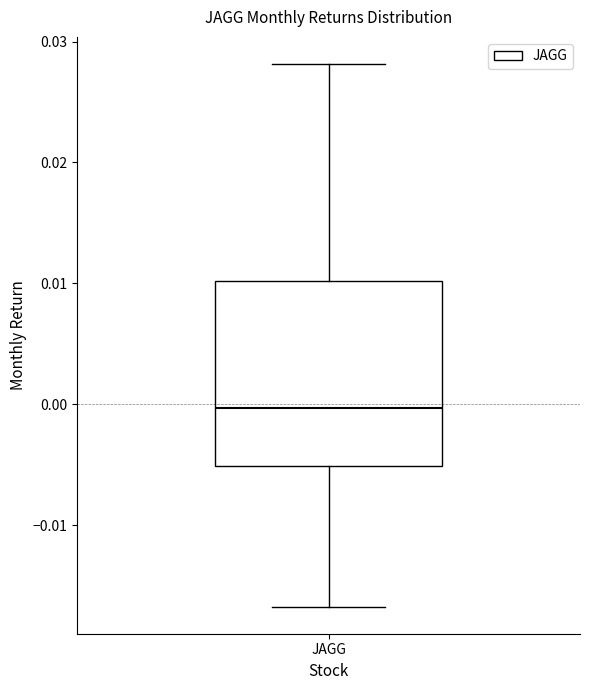

Transcribe this box plot: give where the median line is, the range the box spans, and where the two whiskers end, as read against the y-axis. The values are not printed on the chart, so give them approximately, as read against the axis.

median 0.000, box -0.005 to 0.010, whiskers -0.017 to 0.028